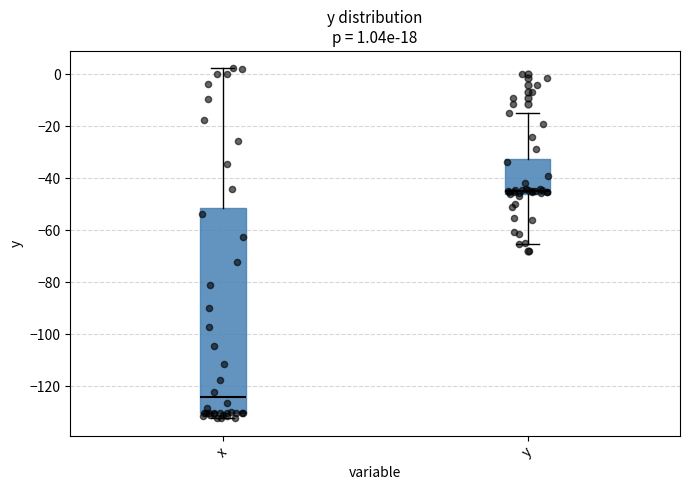

Which box has the lowest median line?

x